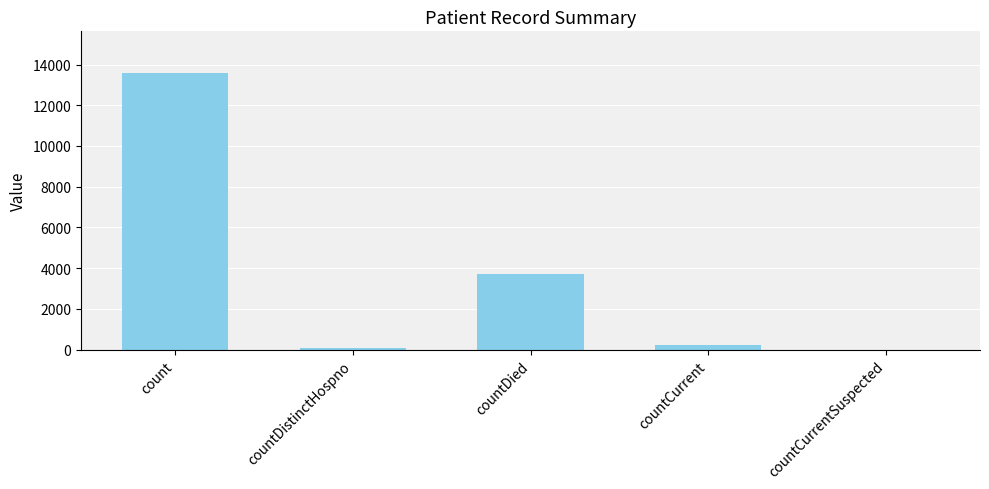

At which label is the value closest to 6796?

countDied